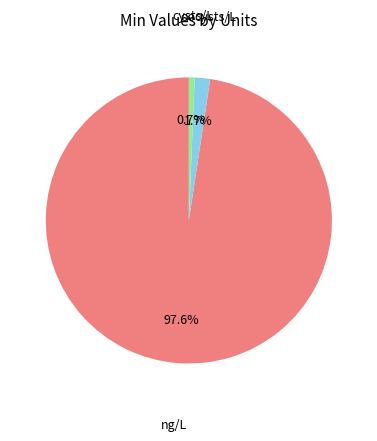

Does any single category account for the majority?

Yes